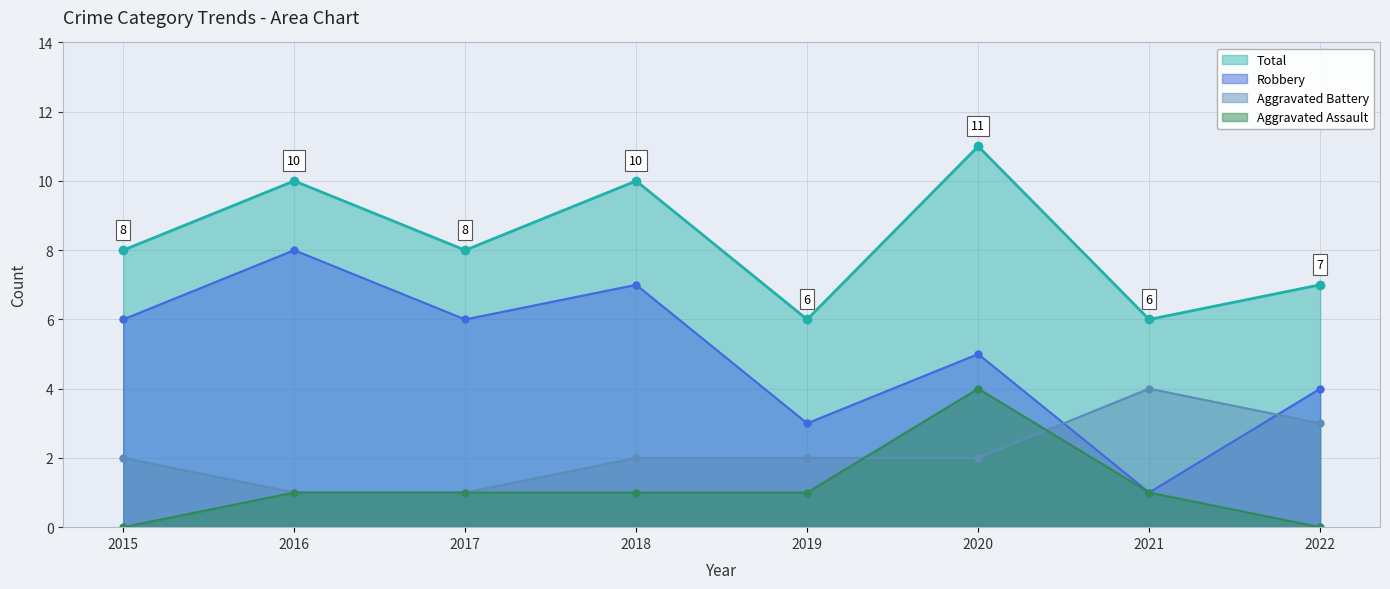

Which category has the lowest value in the Robbery series?

2021